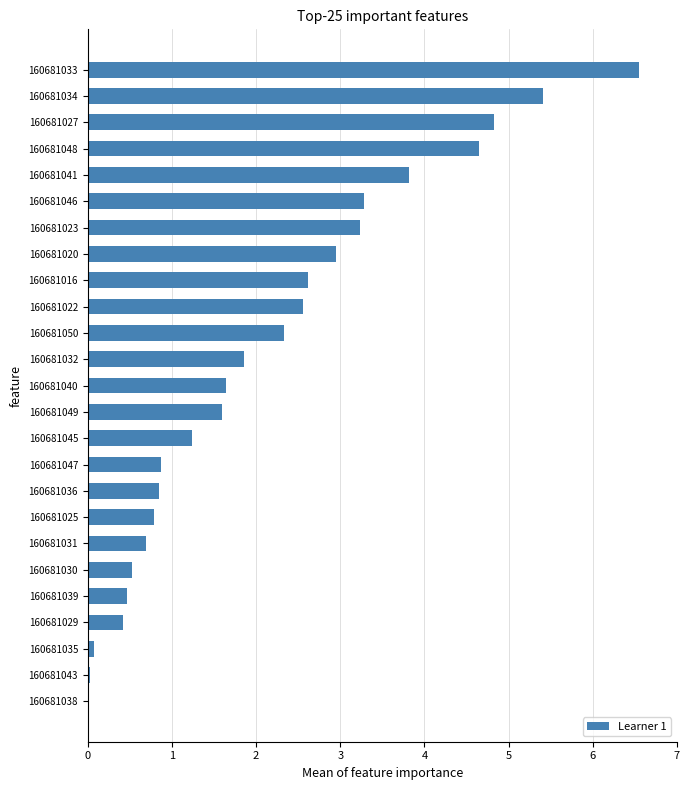

How many data points does each series have?

25